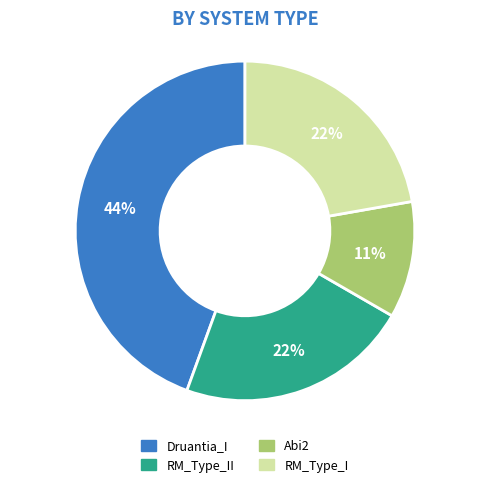

Is it true that RM_Type_II is 13% of the pie?

False